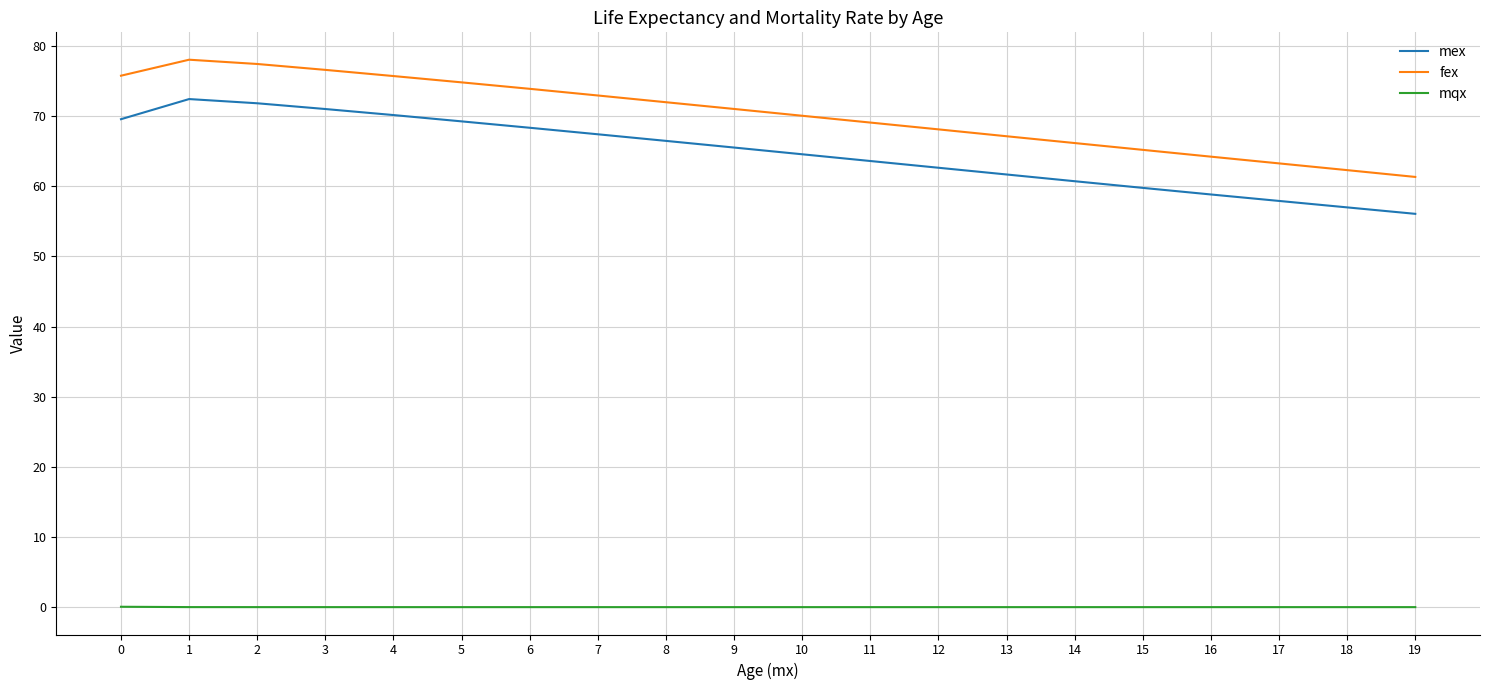

True or false: fex and mqx intersect in this chart.

False